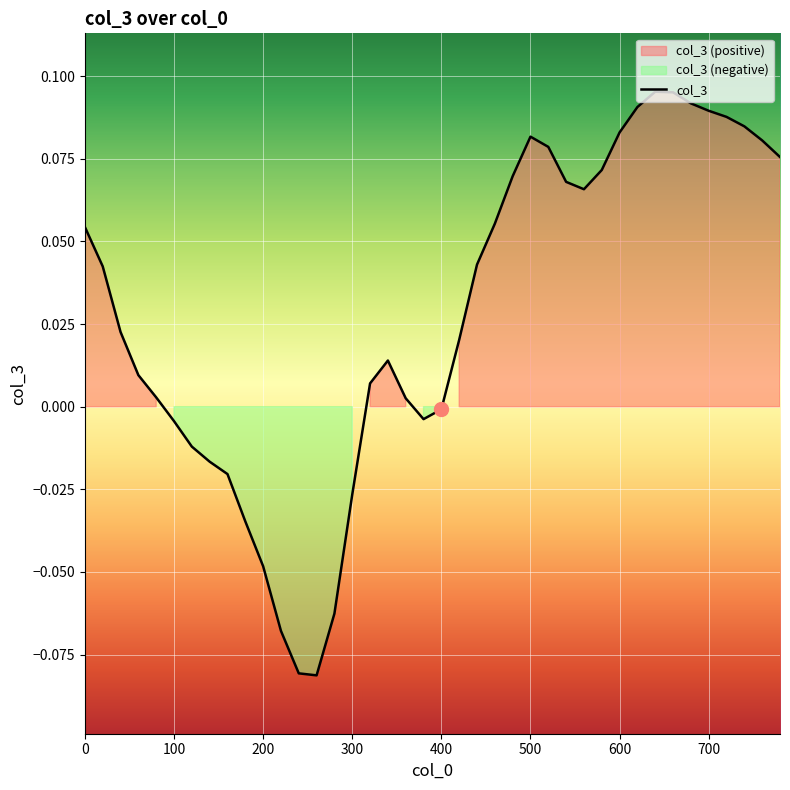

How many positive values are there?

27